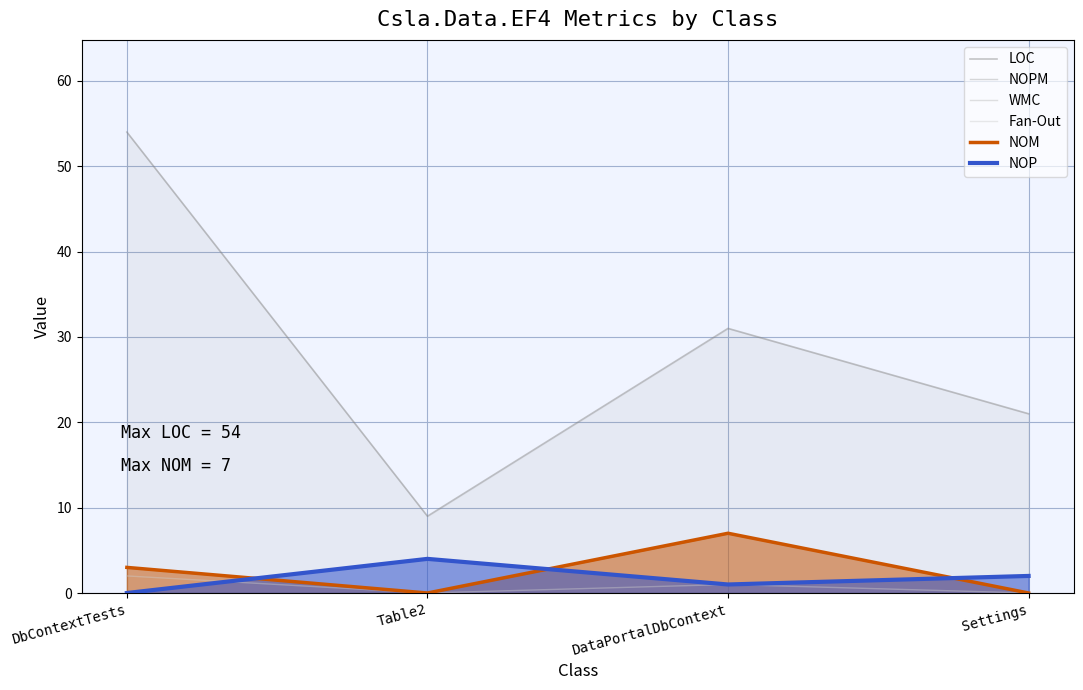

True or false: WMC and NOP intersect in this chart.

True